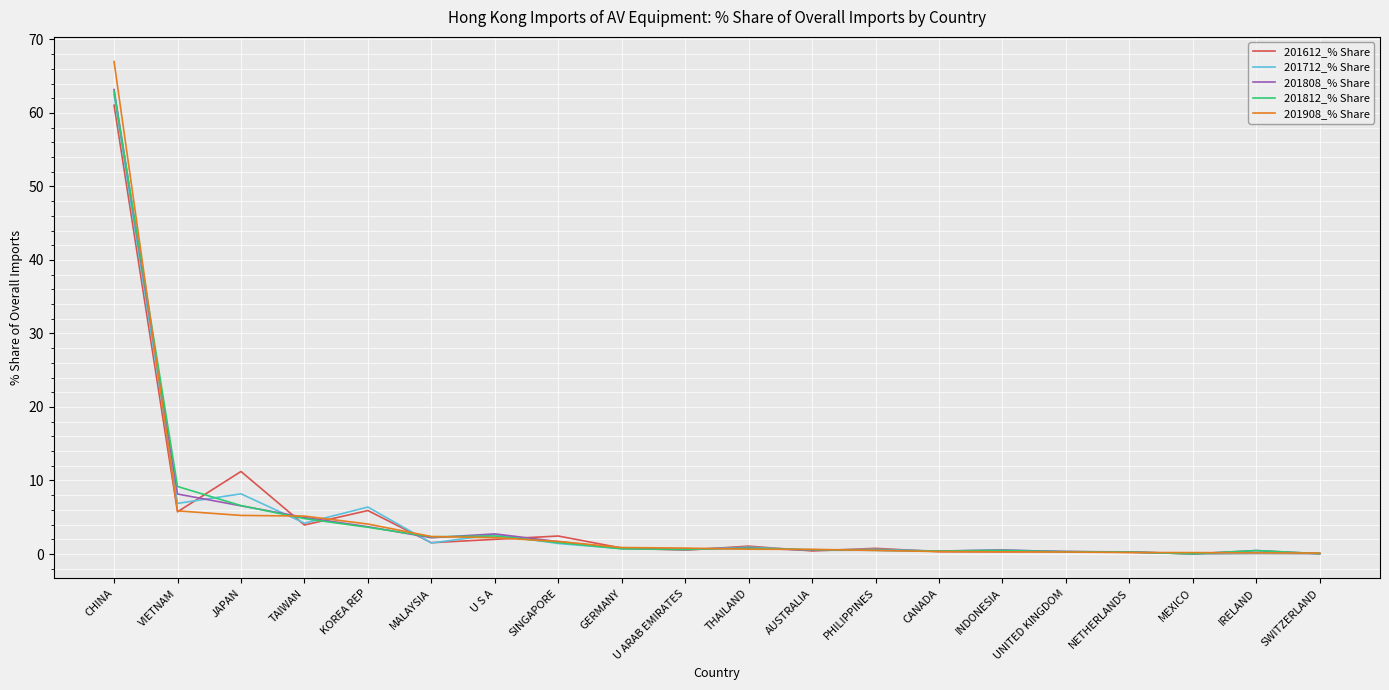

What is the sum of all 201612_% Share values?

98.8